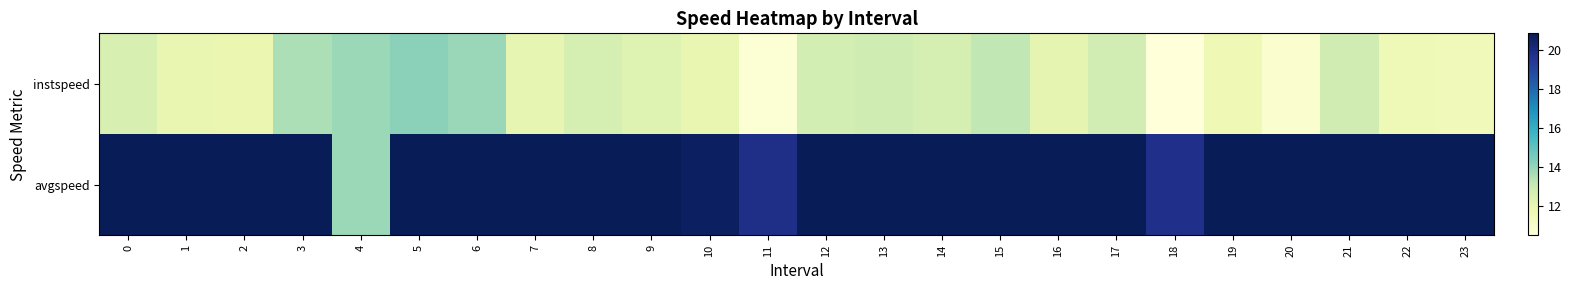

List the series in order of their peak value, highest first.

avgspeed, instspeed